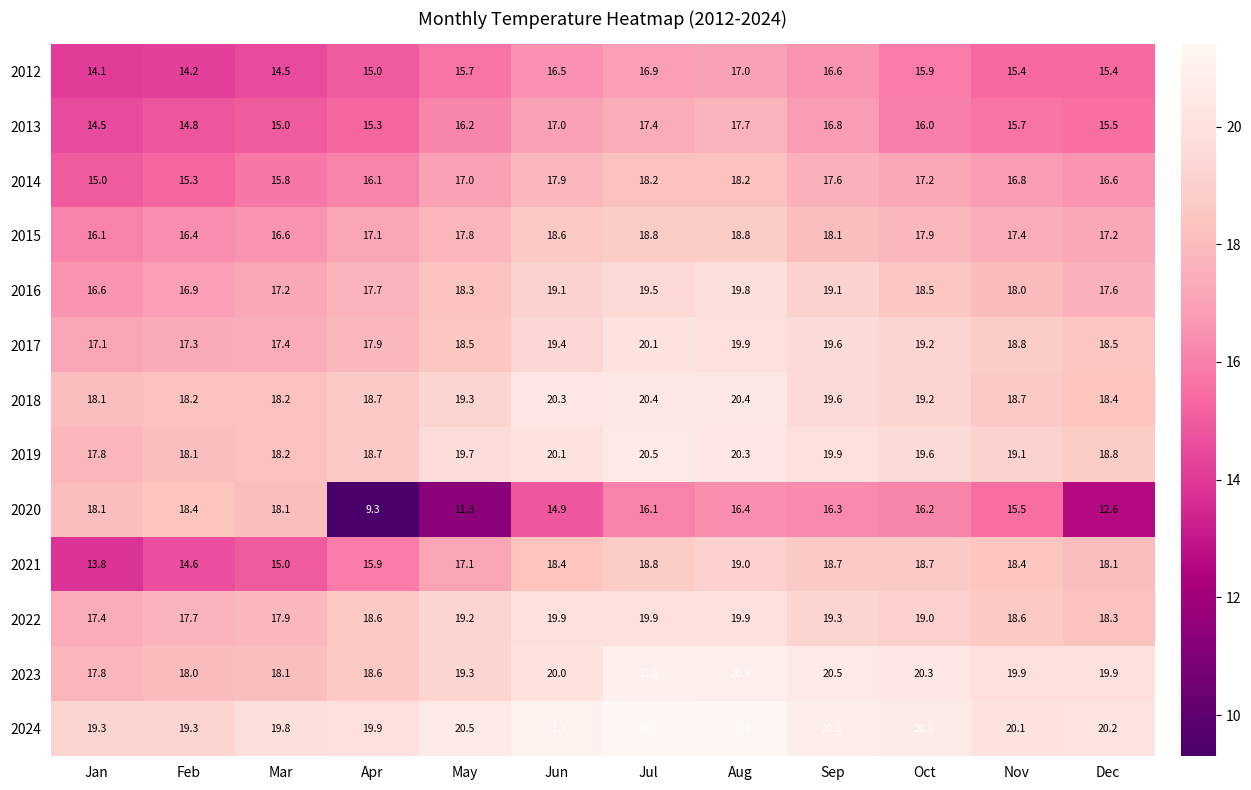

What is the spread (max minus min) of values at Sep?

4.5